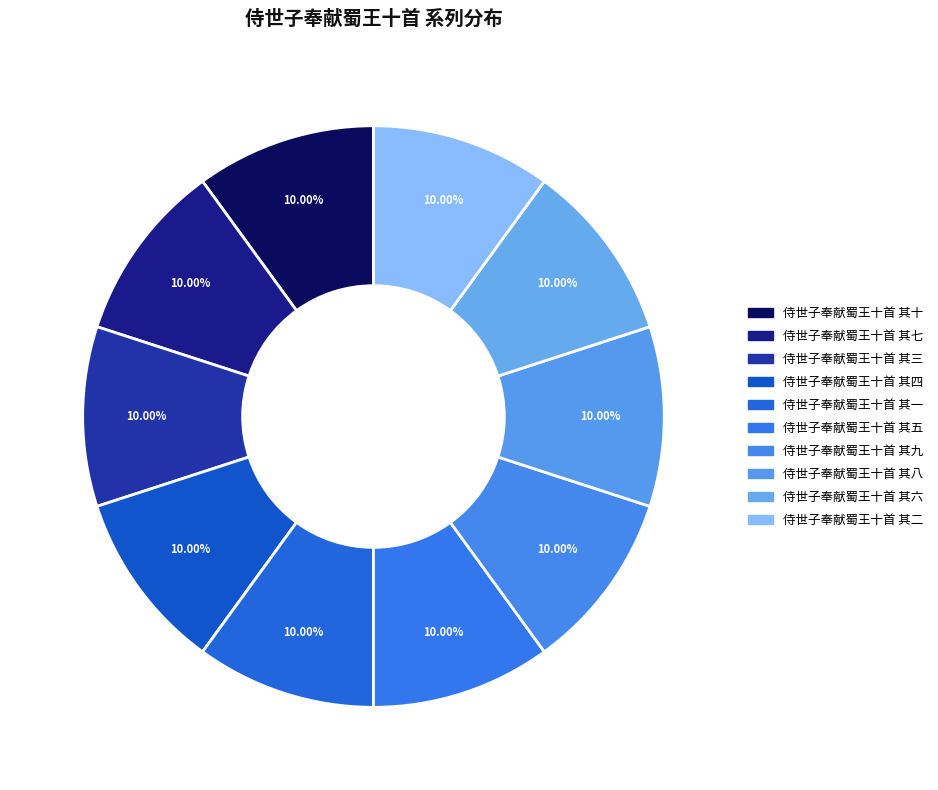

Does 侍世子奉献蜀王十首 其十 account for over 50% of the chart?

No